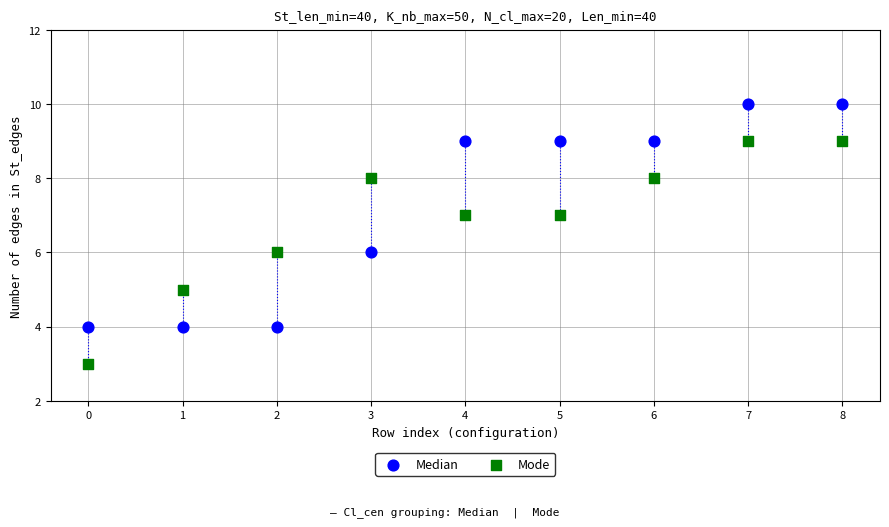

Which series reaches the minimum Y coordinate?

Mode